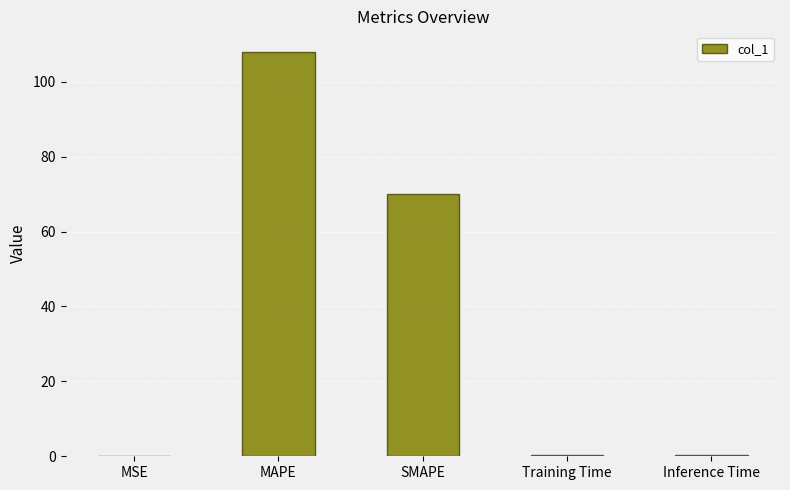

Does the chart contain stacked bars?

No